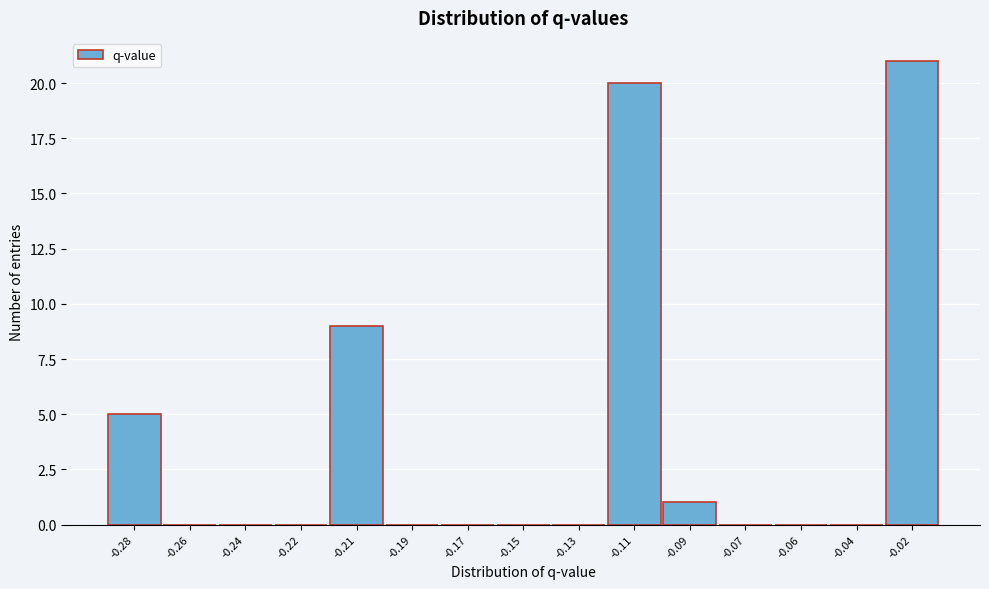

Reading left to right, what are all the values shown in this chart?

-0.28=5	-0.26=0	-0.24=0	-0.22=0	-0.21=9	-0.19=0	-0.17=0	-0.15=0	-0.13=0	-0.11=20	-0.09=1	-0.07=0	-0.06=0	-0.04=0	-0.02=21